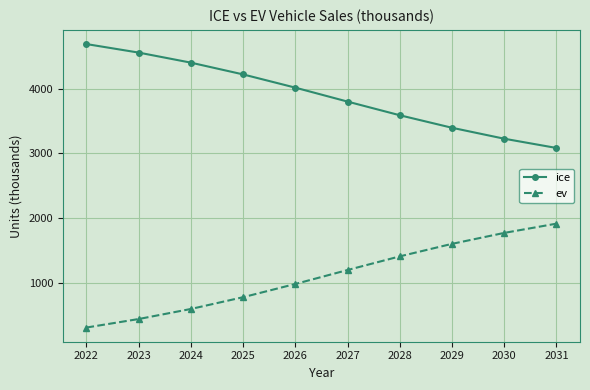

What is the total value across all series at 2027?

4999.5